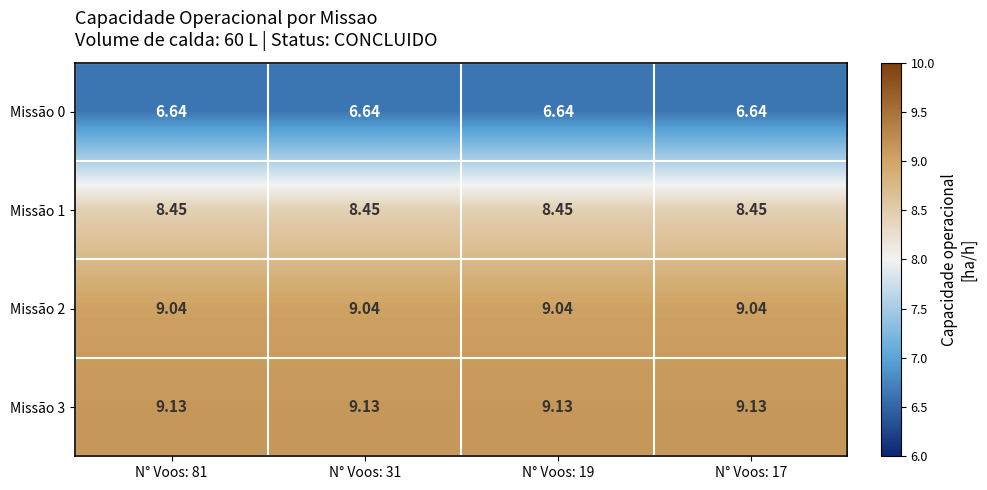

Is the value of Missão 0 at N° Voos: 31 greater than the value of Missão 3 at N° Voos: 19?

No